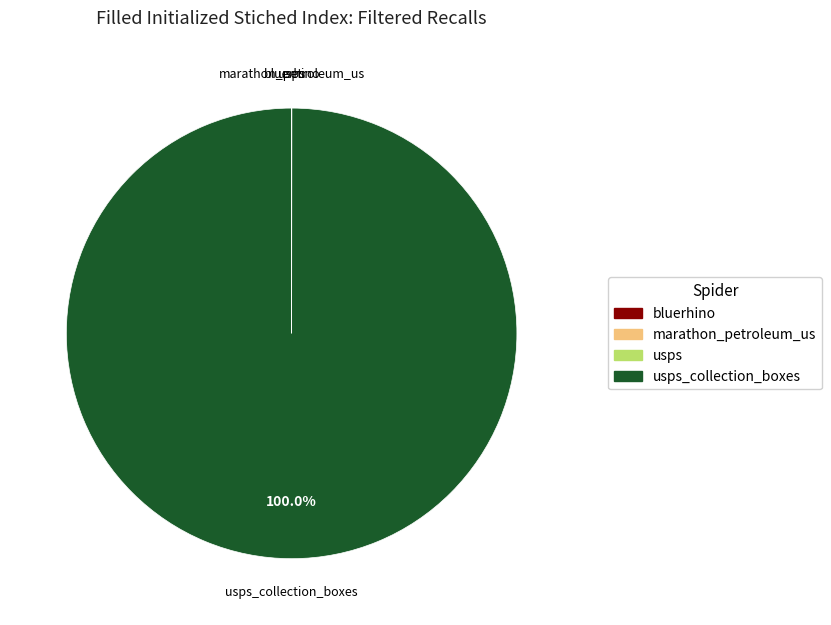

Does any single category account for the majority?

Yes